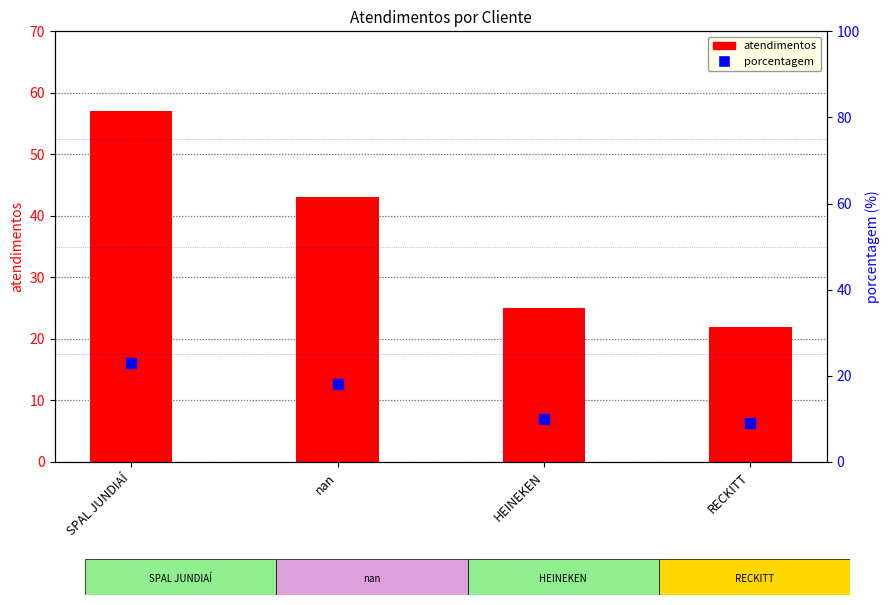

At how many categories does at least one series exceed 38?

2